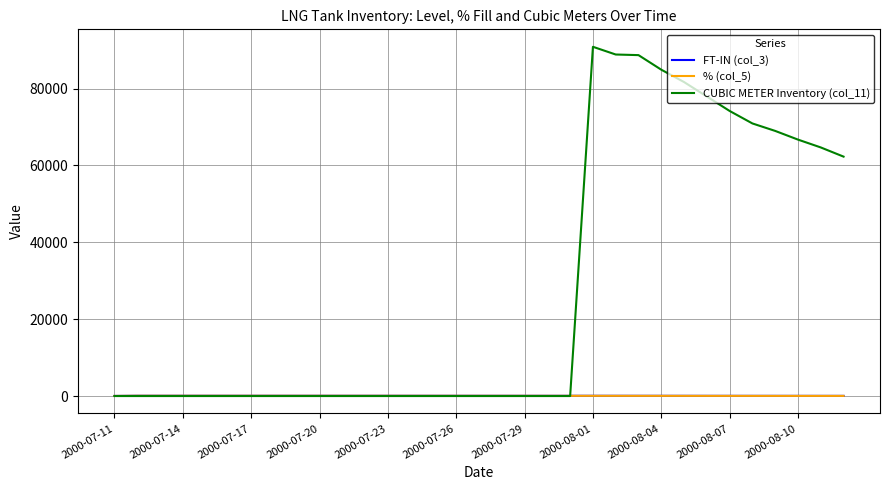

How many distinct data groups are displayed?

3